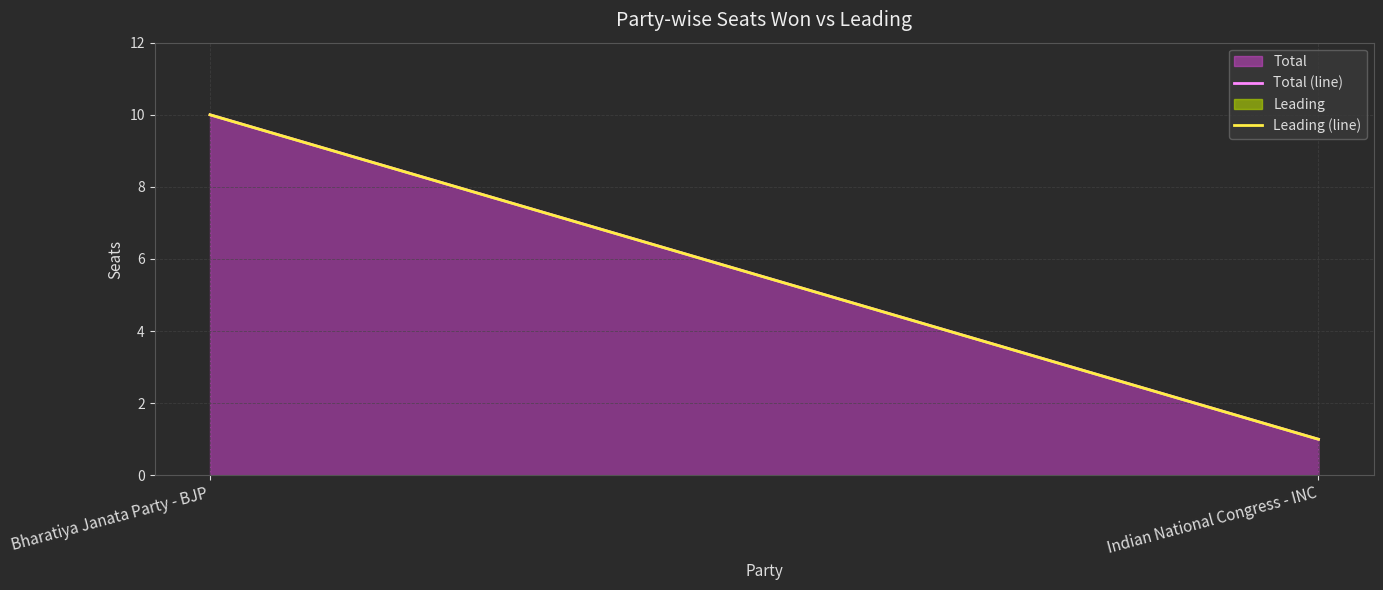

What is the difference between the maximum and minimum values in the Total series?

9